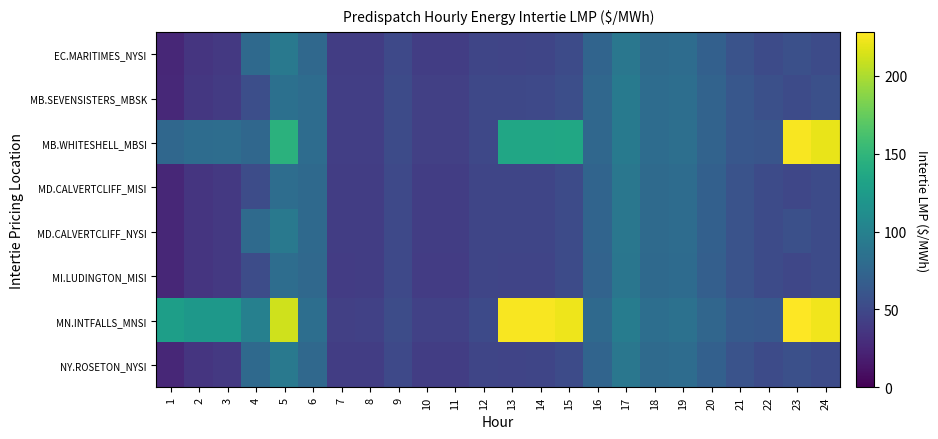

Reading left to right, extract all data points from this chart.

EC.MARITIMES_NYSI: 1=25.6	2=35.4	3=38.2	4=78.3	5=92.0	6=77.5	7=41.2	8=41.3	9=50.4	10=41.2	11=41.2	12=47.5	13=47.2	14=47.4	15=52.3	16=73.5	17=90.6	18=79.0	19=80.9	20=70.0	21=58.7	22=52.3	23=55.7	24=51.8
MB.SEVENSISTERS_MBSK: 1=26.7	2=36.7	3=39.7	4=55.0	5=84.0	6=80.7	7=41.9	8=42.6	9=52.0	10=42.8	11=42.9	12=49.8	13=49.6	14=49.9	15=54.9	16=76.2	17=93.2	18=80.5	19=82.9	20=72.9	21=61.7	22=56.0	23=52.1	24=55.5
MB.WHITESHELL_MBSI: 1=76.2	2=81.1	3=81.2	4=76.0	5=145.6	6=80.7	7=42.0	8=42.6	9=52.0	10=42.9	11=42.9	12=49.9	13=135.2	14=135.3	15=136.2	16=76.2	17=93.2	18=80.5	19=83.0	20=73.0	21=61.8	22=60.0	23=225.8	24=221.0
MD.CALVERTCLIFF_MISI: 1=25.7	2=35.5	3=38.3	4=53.0	5=81.5	6=77.6	7=41.1	8=41.3	9=50.4	10=41.2	11=41.2	12=47.5	13=47.2	14=47.4	15=52.3	16=73.3	17=90.4	18=78.7	19=80.7	20=69.8	21=58.6	22=52.3	23=48.6	24=51.9
MD.CALVERTCLIFF_NYSI: 1=25.7	2=35.5	3=38.3	4=78.5	5=92.2	6=77.6	7=41.1	8=41.3	9=50.4	10=41.2	11=41.2	12=47.5	13=47.2	14=47.4	15=52.3	16=73.3	17=90.4	18=78.7	19=80.7	20=69.8	21=58.6	22=52.3	23=55.8	24=51.9
MI.LUDINGTON_MISI: 1=25.6	2=35.5	3=38.2	4=53.0	5=81.4	6=77.5	7=40.9	8=41.0	9=50.2	10=41.0	11=41.0	12=47.3	13=47.0	14=47.2	15=52.0	16=72.8	17=89.8	18=78.1	19=80.2	20=69.4	21=58.2	22=52.0	23=48.4	24=51.8
MN.INTFALLS_MNSI: 1=128.3	2=122.0	3=122.0	4=99.1	5=212.0	6=82.9	7=42.9	8=43.8	9=53.4	10=44.1	11=44.1	12=51.5	13=226.0	14=225.9	15=222.5	16=78.4	17=95.9	18=82.4	19=85.0	20=75.6	21=64.2	22=62.6	23=228.2	24=223.4
NY.ROSETON_NYSI: 1=25.6	2=35.4	3=38.2	4=78.3	5=92.0	6=77.5	7=41.2	8=41.3	9=50.4	10=41.2	11=41.2	12=47.5	13=47.2	14=47.4	15=52.3	16=73.5	17=90.6	18=79.0	19=80.9	20=70.0	21=58.7	22=52.3	23=55.7	24=51.8